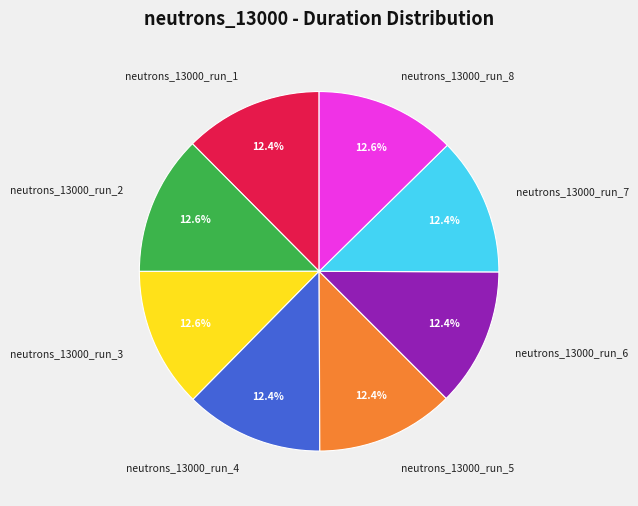

What is the ratio of the value at neutrons_13000_run_7 to the value at neutrons_13000_run_5?

1.0